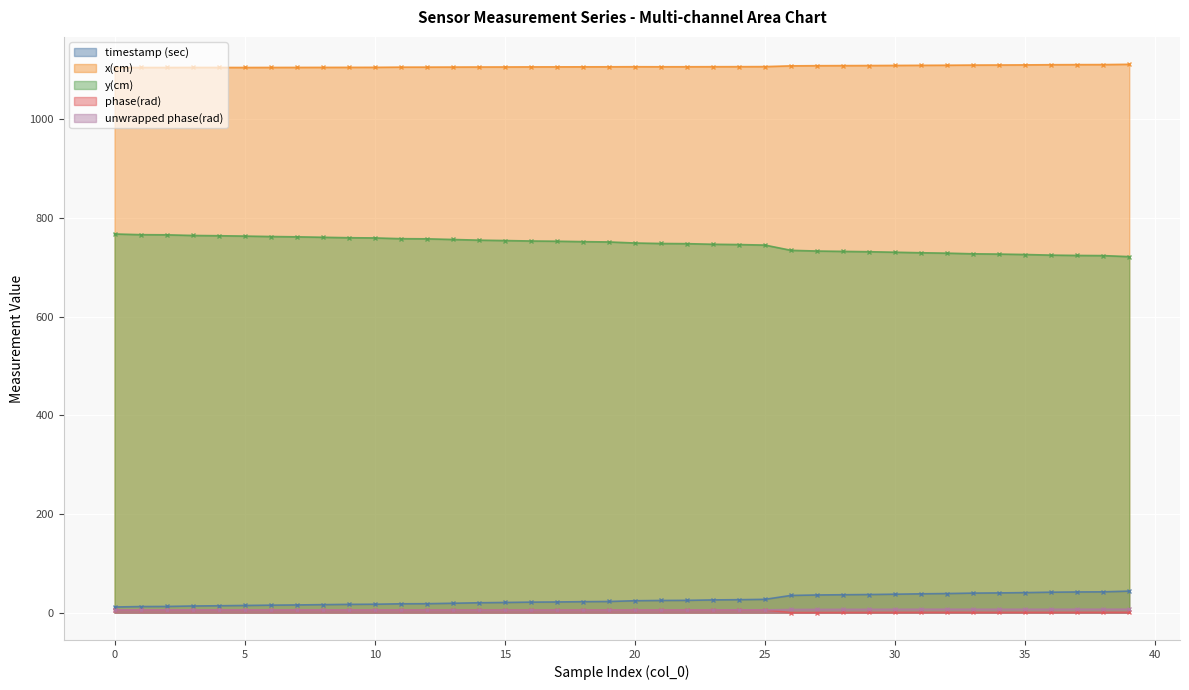

Which series has the largest total across all categories?

x(cm)